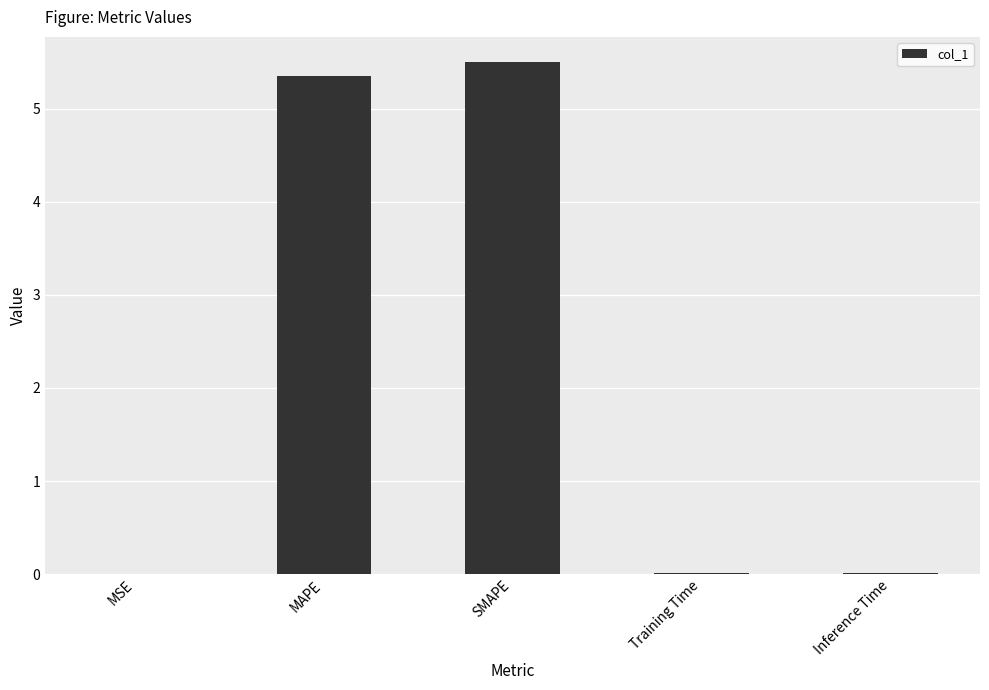

True or false: the data shows 5.5 at SMAPE.

True